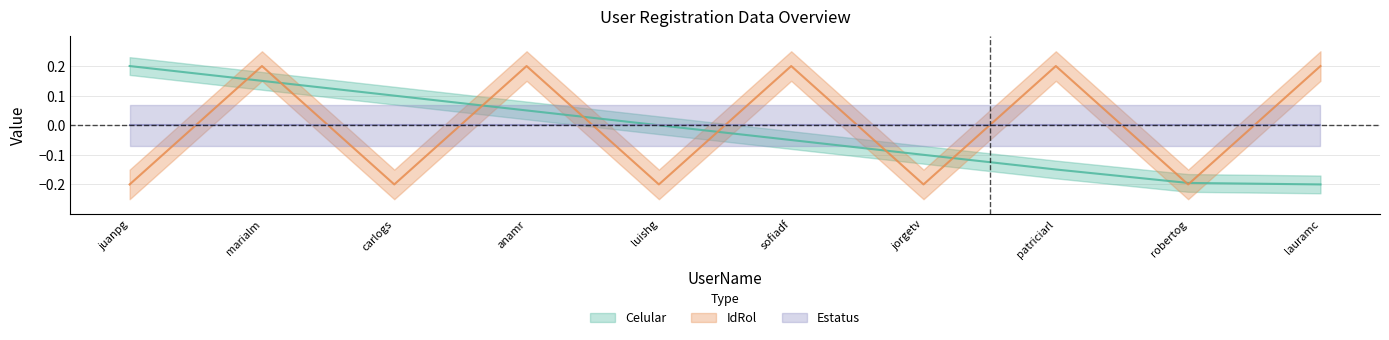

True or false: IdRol has more than 0 interior local peaks.

True